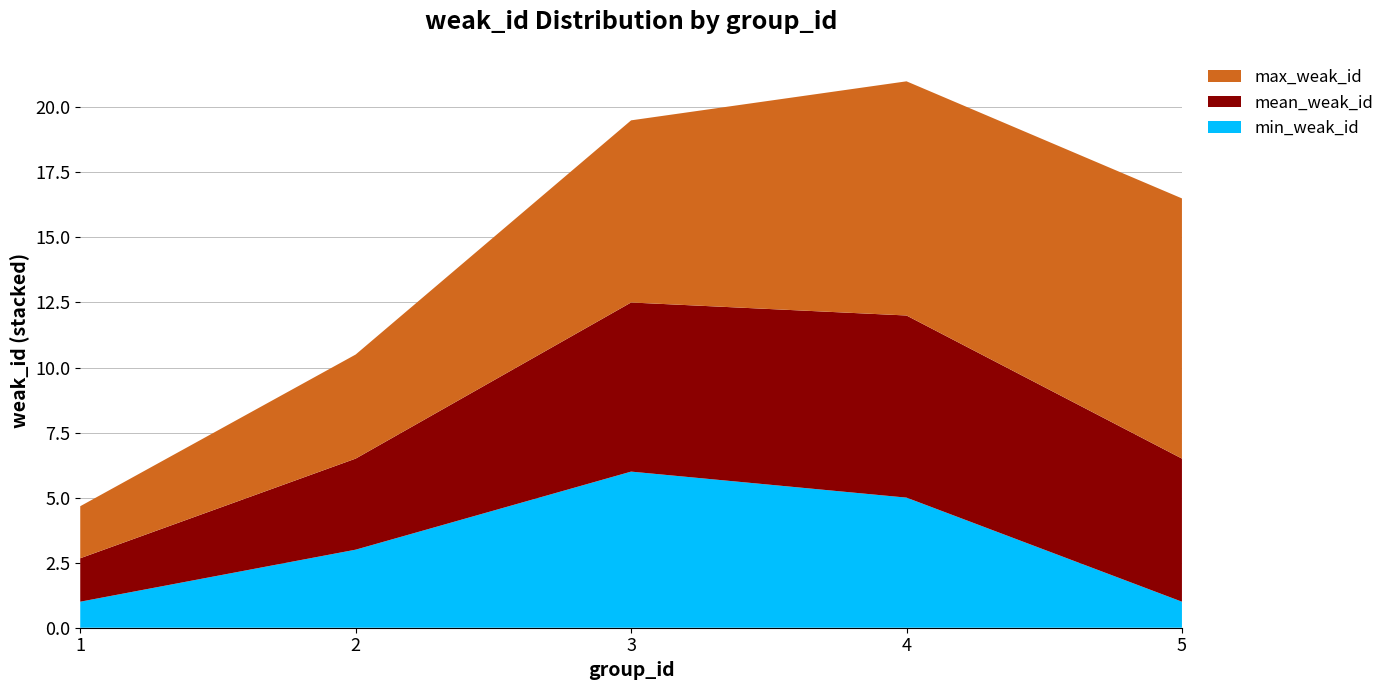

Reading left to right, extract all data points from this chart.

min_weak_id: 1.0	3.0	6.0	5.0	1.0
mean_weak_id: 1.7	3.5	6.5	7.0	5.5
max_weak_id: 2.0	4.0	7.0	9.0	10.0